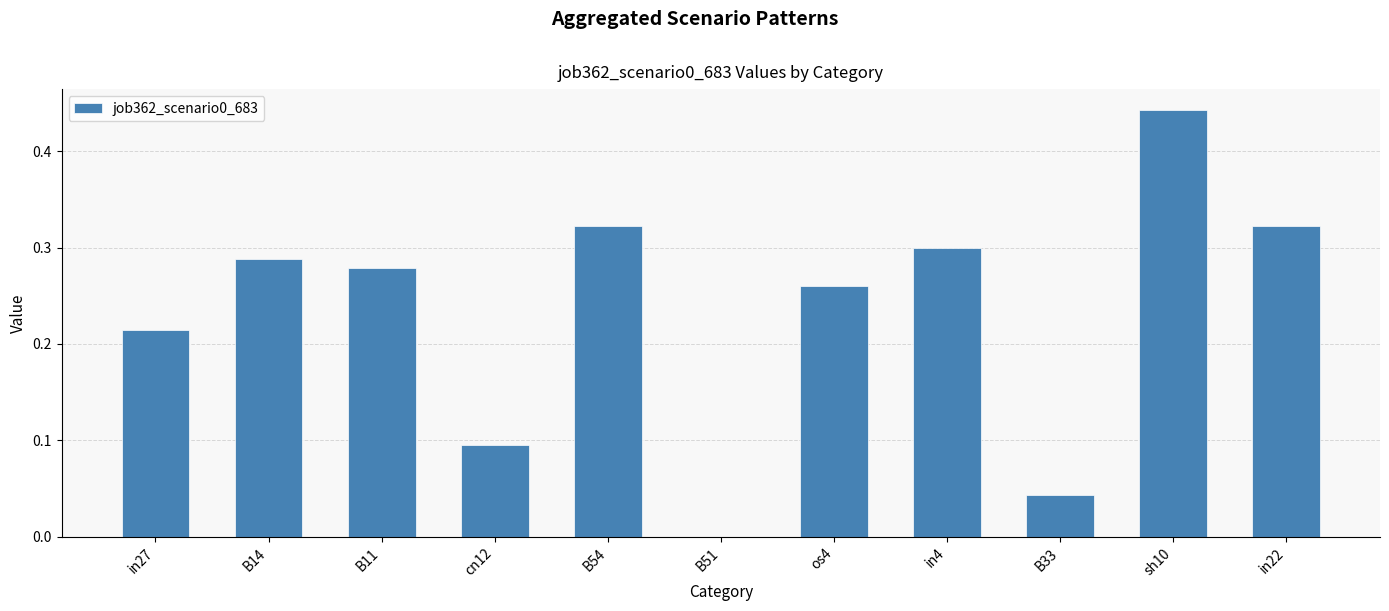

What is the sum of all values?

2.6